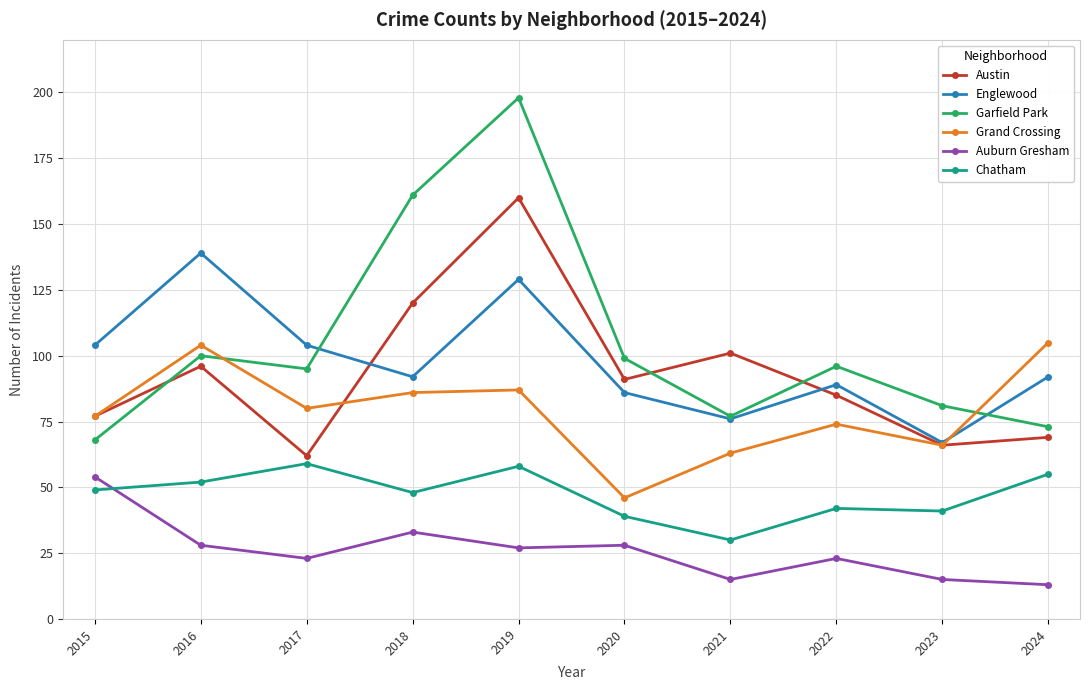

True or false: Auburn Gresham and Garfield Park cross at least once.

False